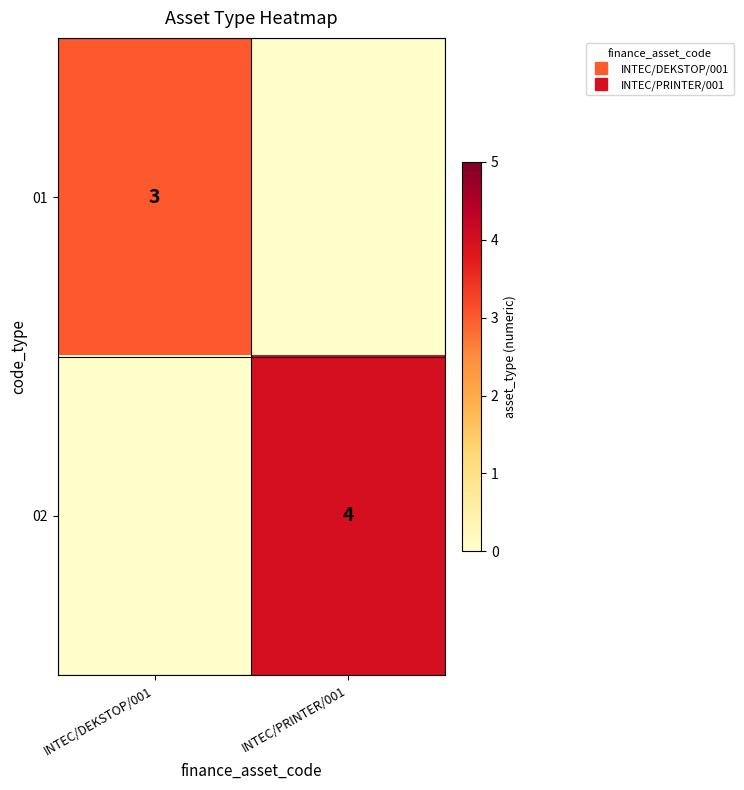

At which label does 01 reach its minimum?

INTEC/PRINTER/001